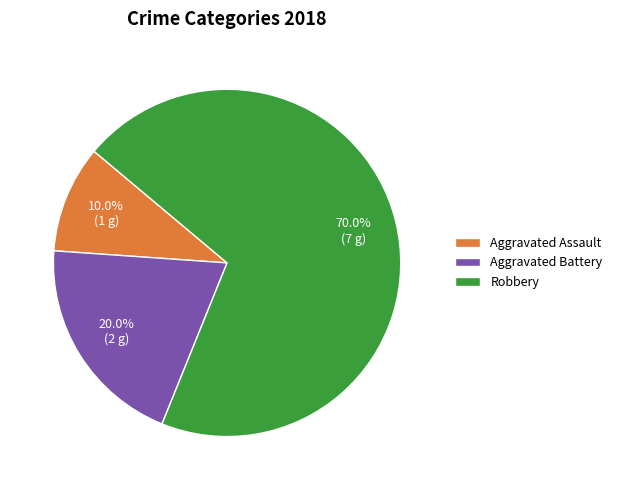

Does Aggravated Battery represent more than half of the total?

No